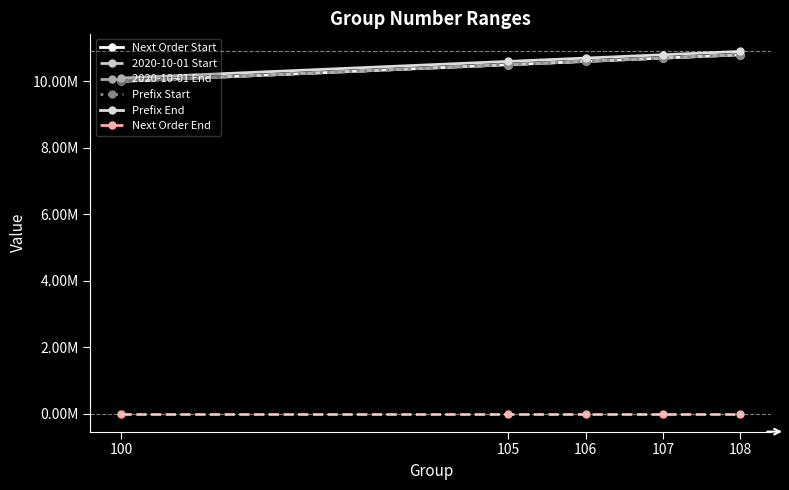

Is it true that 2020-10-01 End equals 10500499 at 105?

True